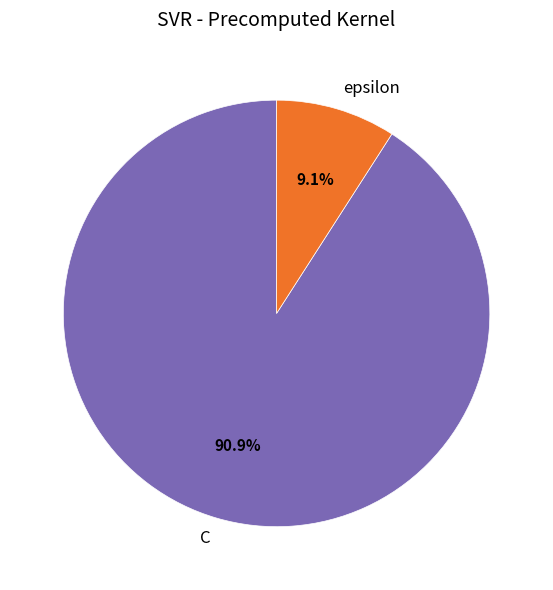

Which slice represents more than half of the pie?

C